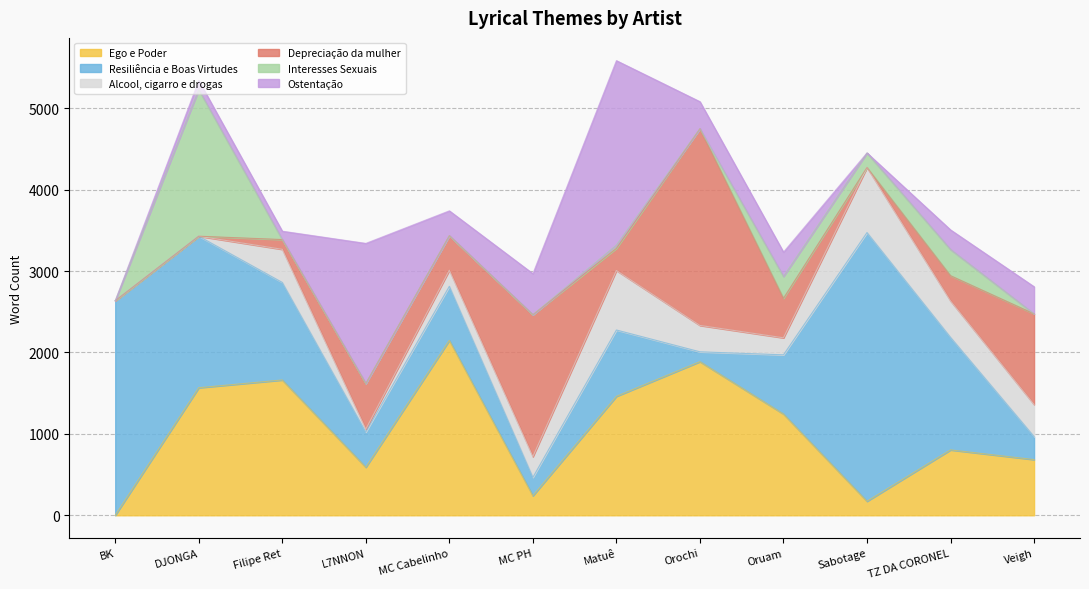

Reading right to left, transcribe all the data shown in this chart.

Ego e Poder: Veigh=684	TZ DA CORONEL=803	Sabotage=172	Oruam=1244	Orochi=1887	Matuê=1461	MC PH=240	MC Cabelinho=2149	L7NNON=590	Filipe Ret=1662	DJONGA=1567	BK=0
Resiliência e Boas Virtudes: Veigh=283	TZ DA CORONEL=1383	Sabotage=3301	Oruam=727	Orochi=121	Matuê=815	MC PH=226	MC Cabelinho=664	L7NNON=433	Filipe Ret=1198	DJONGA=1861	BK=2635
Alcool, cigarro e drogas: Veigh=394	TZ DA CORONEL=447	Sabotage=799	Oruam=209	Orochi=324	Matuê=731	MC PH=255	MC Cabelinho=197	L7NNON=35	Filipe Ret=407	DJONGA=0	BK=0
Depreciação da mulher: Veigh=1113	TZ DA CORONEL=310	Sabotage=0	Oruam=485	Orochi=2416	Matuê=272	MC PH=1742	MC Cabelinho=424	L7NNON=560	Filipe Ret=120	DJONGA=0	BK=0
Interesses Sexuais: Veigh=0	TZ DA CORONEL=322	Sabotage=179	Oruam=269	Orochi=0	Matuê=40	MC PH=0	MC Cabelinho=0	L7NNON=0	Filipe Ret=0	DJONGA=1800	BK=0
Ostentação: Veigh=334	TZ DA CORONEL=241	Sabotage=0	Oruam=299	Orochi=333	Matuê=2266	MC PH=505	MC Cabelinho=306	L7NNON=1722	Filipe Ret=103	DJONGA=113	BK=0